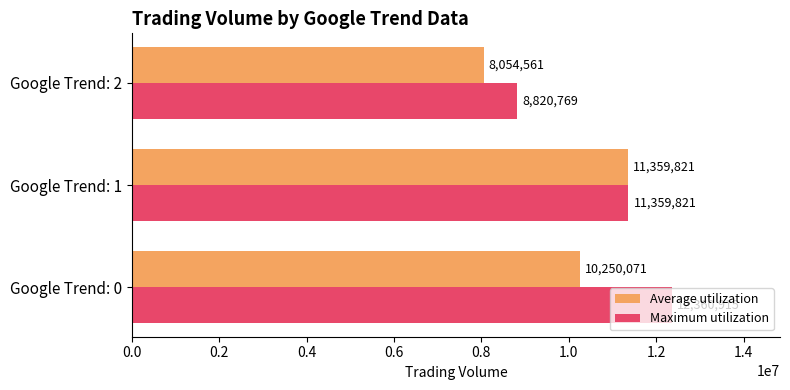

What is the sum of all Average utilization values?

29664453.3